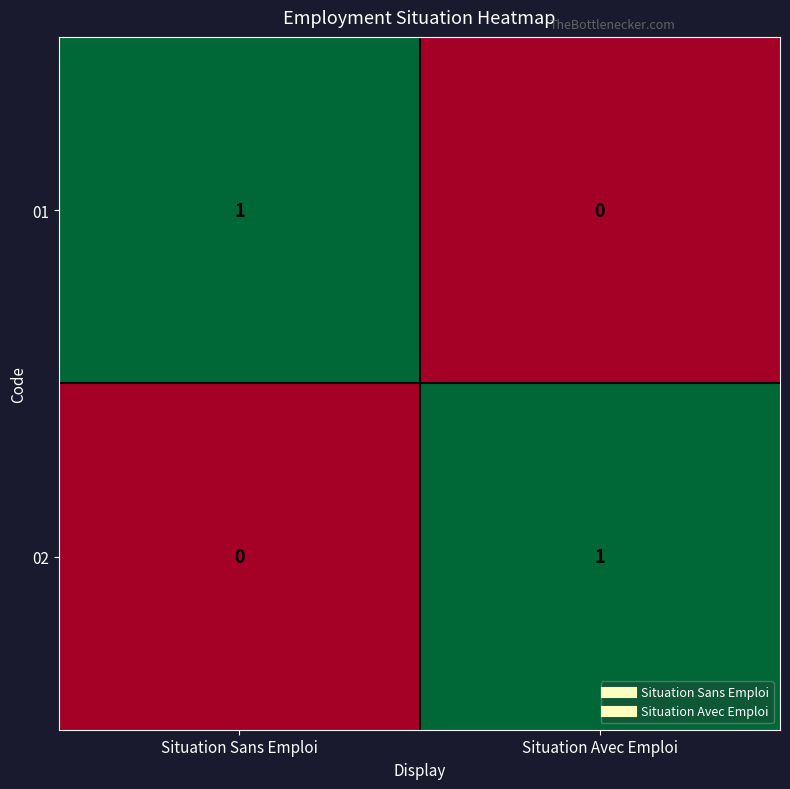

Is the value of 02 at Situation Avec Emploi greater than the value of 01 at Situation Avec Emploi?

Yes